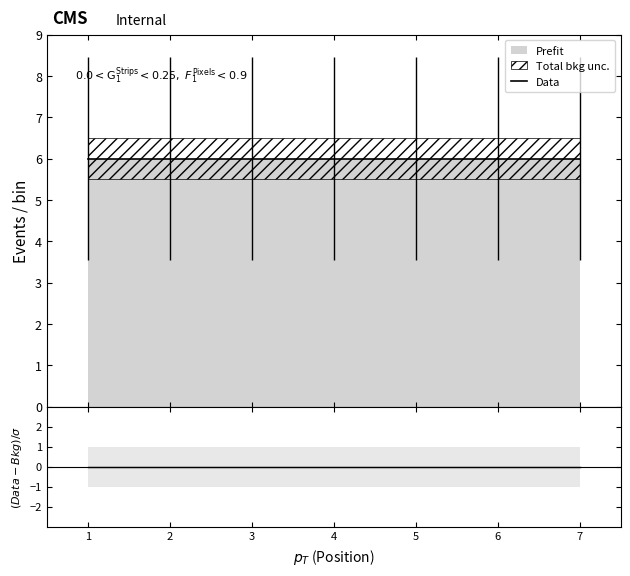

At which label does (Data-Bkg)/sigma reach its peak?

1